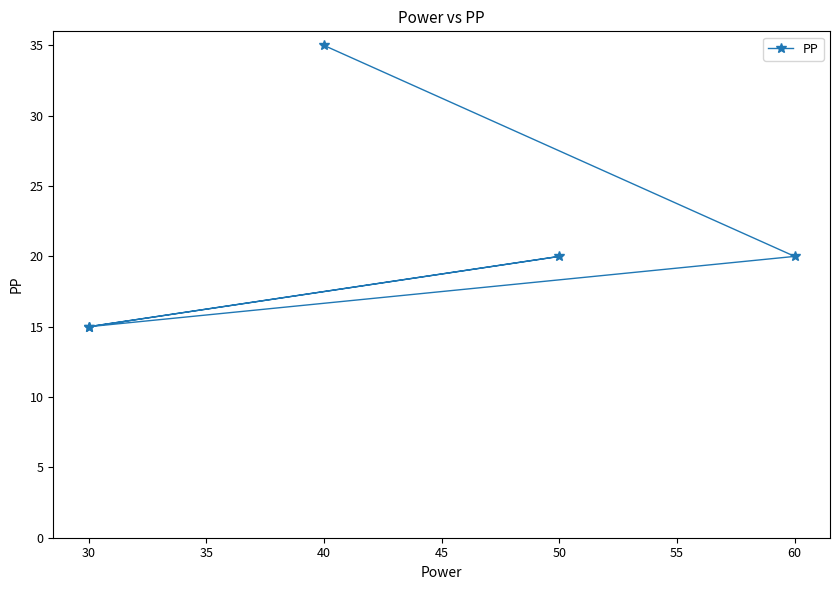

What is the greatest value displayed?

35